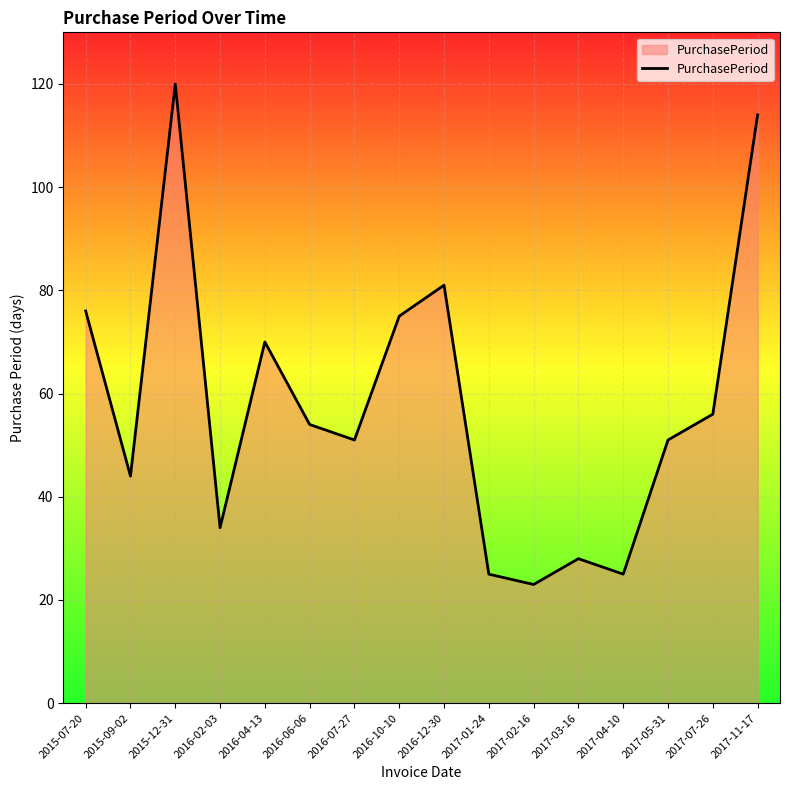

What is the difference between the maximum and minimum values?

97